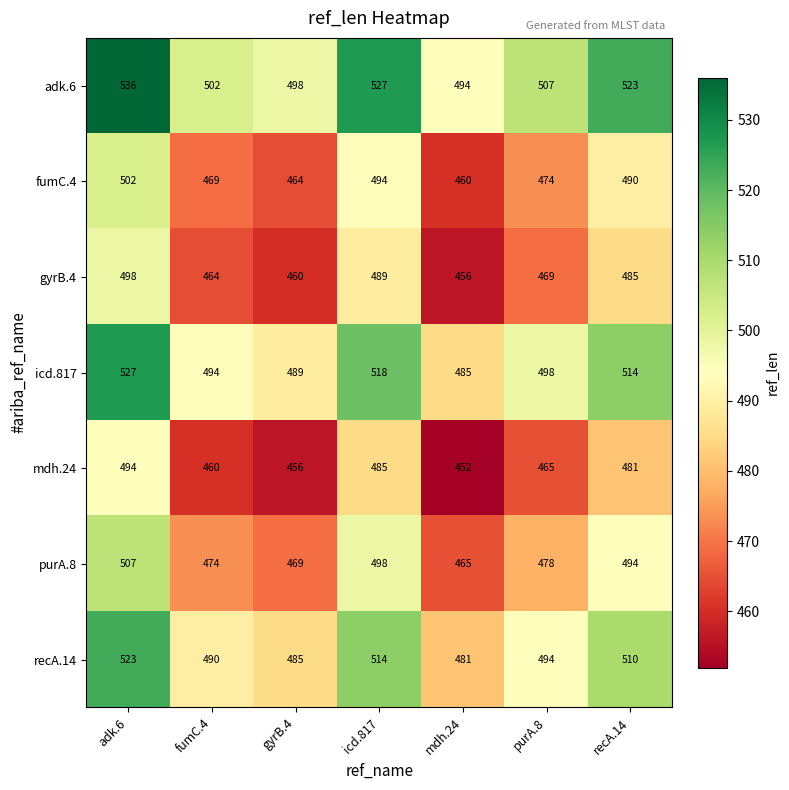

The value of icd.817 at adk.6 is 527. True or false?

True